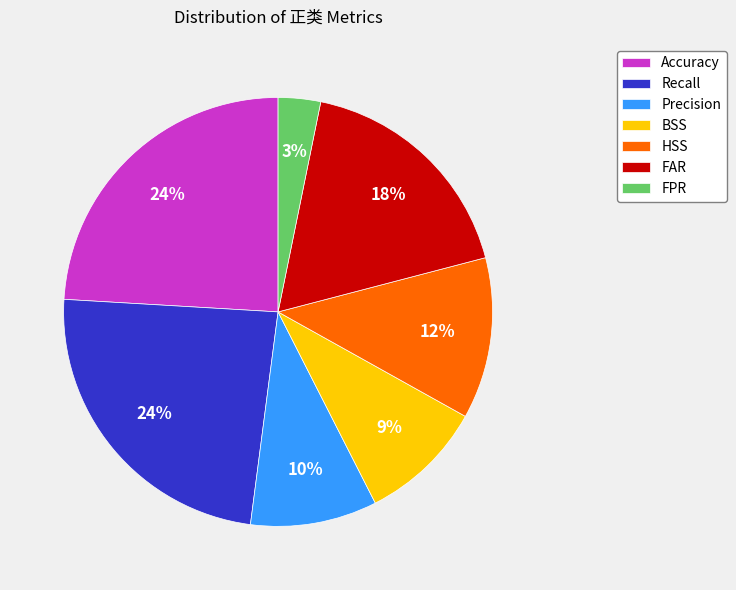

What percentage is the Precision slice, to the nearest percent?

10%